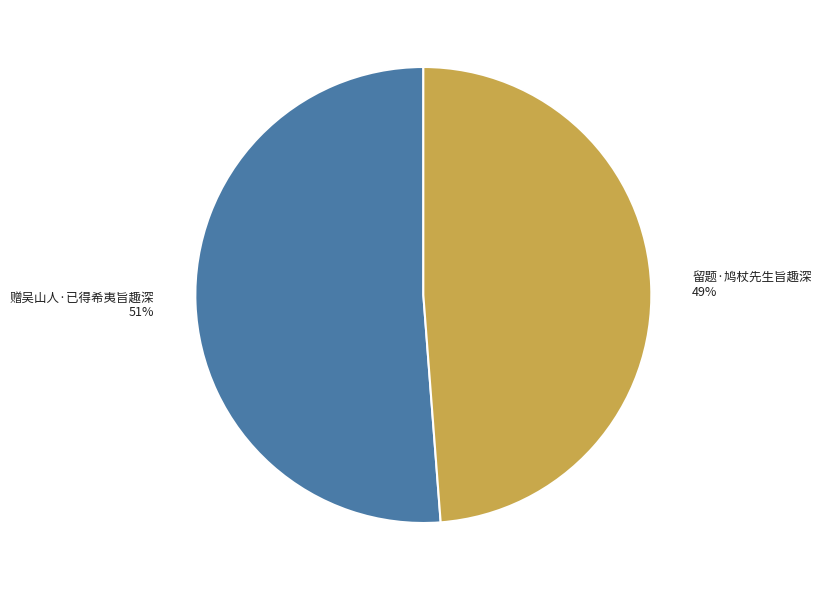

Combined, do 留题·鸠杖先生旨趣深 49% and 赠吴山人·已得希夷旨趣深 51% account for over 50%?

Yes